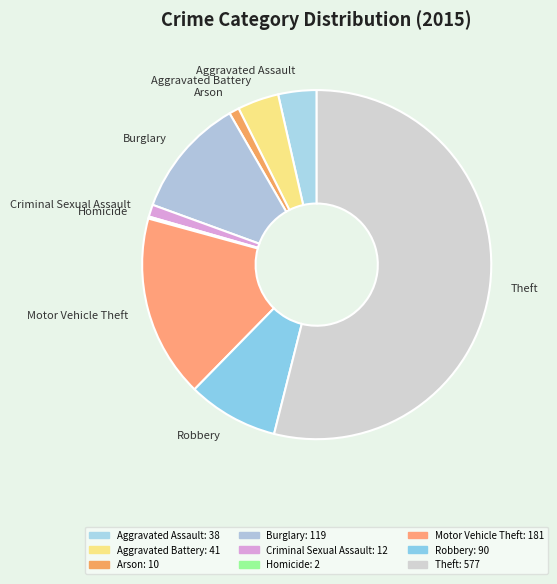

Do Burglary and Theft together represent more than half of the pie?

Yes